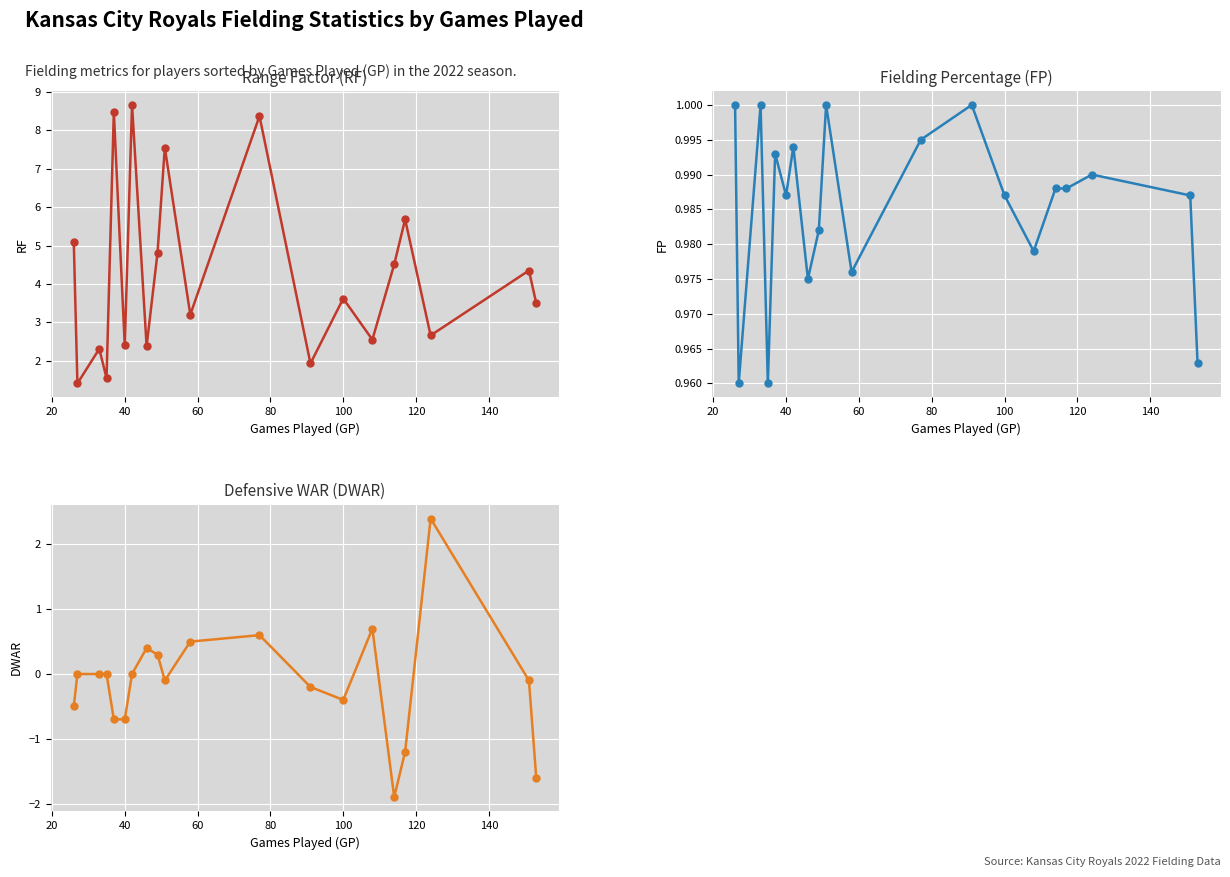

Which series has the largest total across all categories?

RF